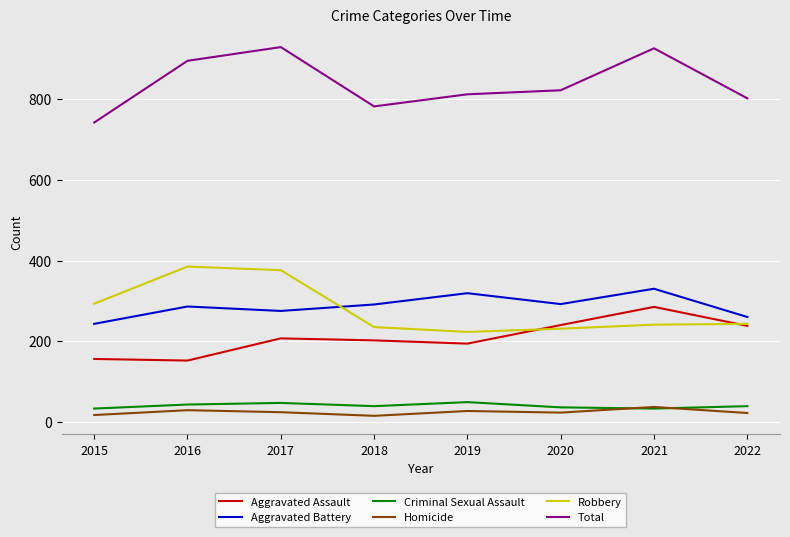

How many lines are shown in the chart?

6